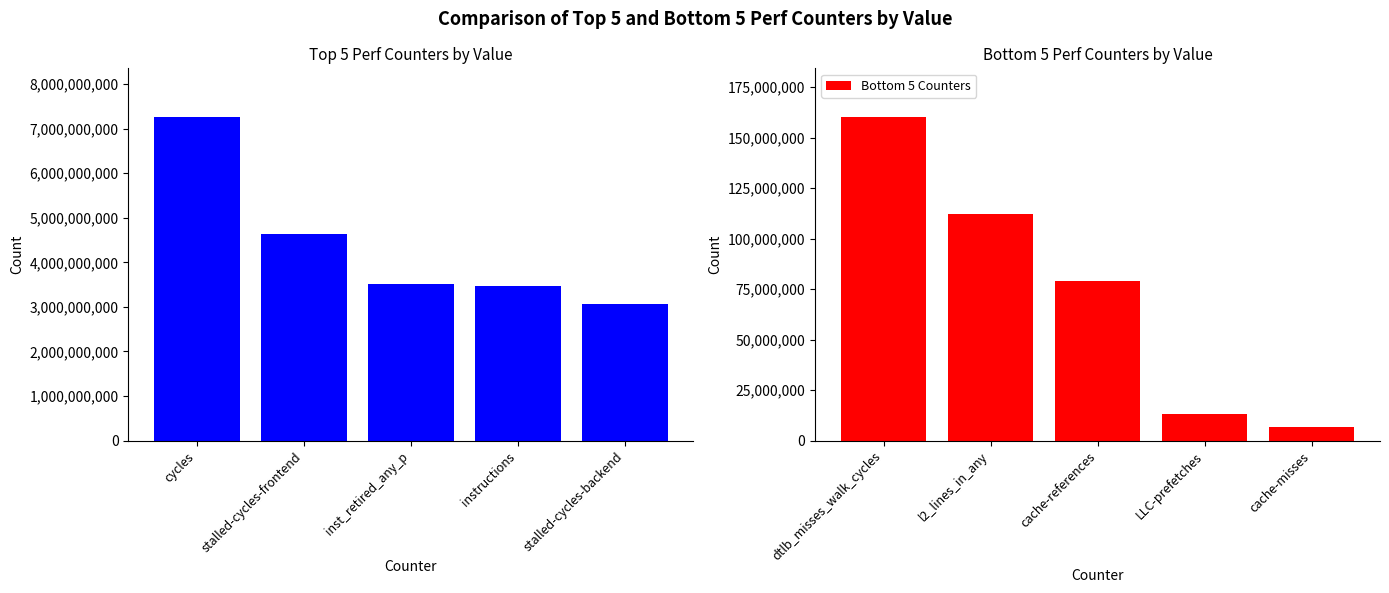

Which has a higher value, stalled-cycles-backend or cycles?

cycles